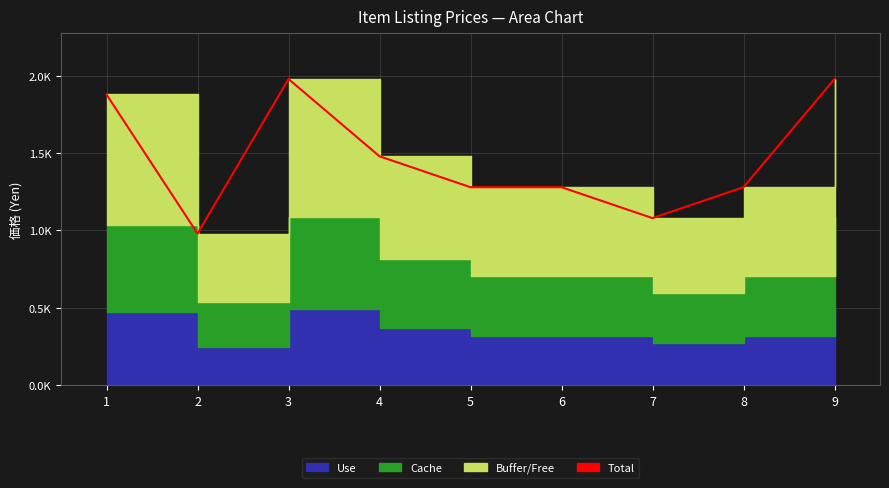

Where is the data nearest to the value 1480?

4